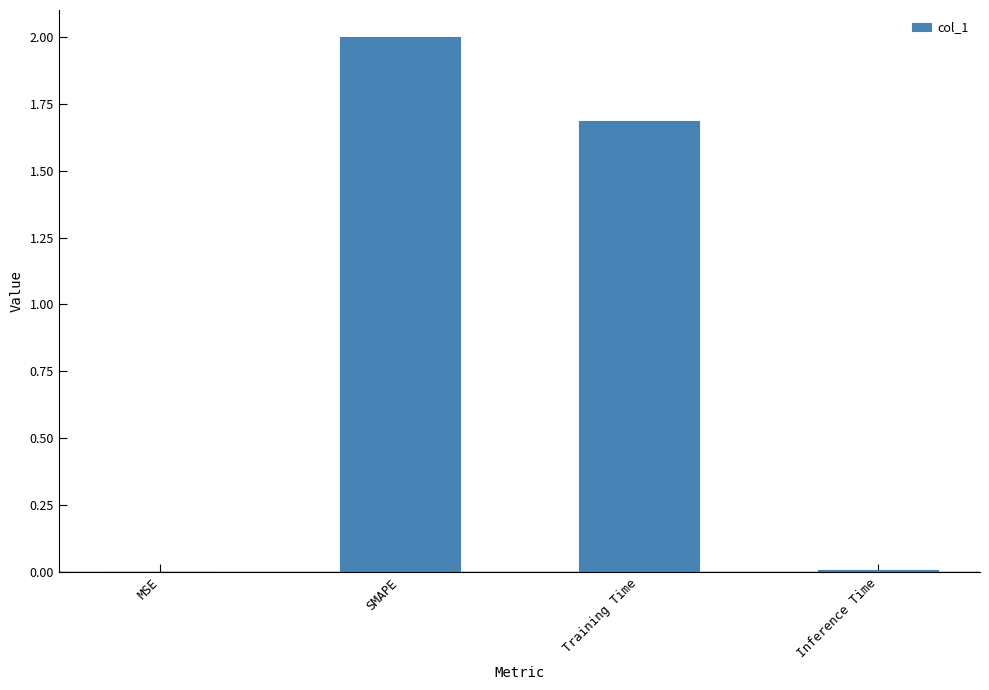

Are the bars grouped side by side (vs. stacked)?

No